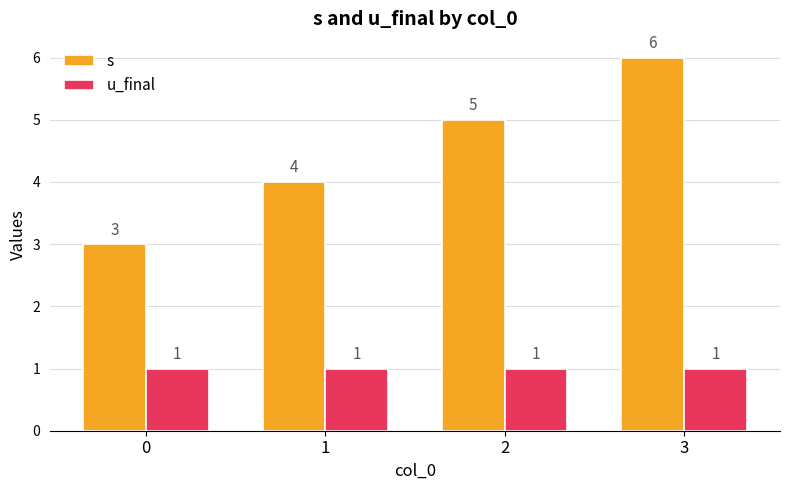

List the labels in order of s value, largest first.

3, 2, 1, 0